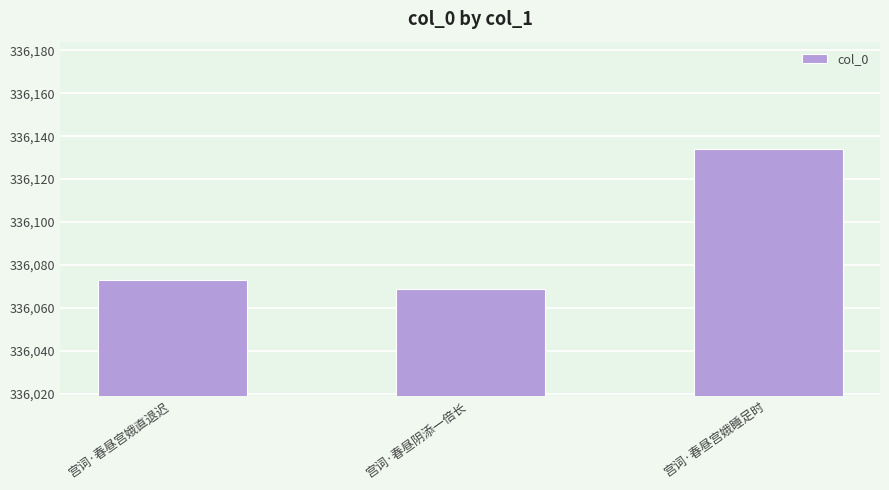

What is the minimum value shown in the chart?

336069